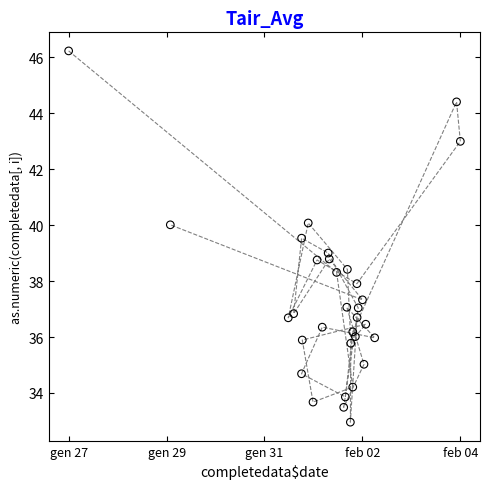

What is the range of X values (max minus min)?

35.7